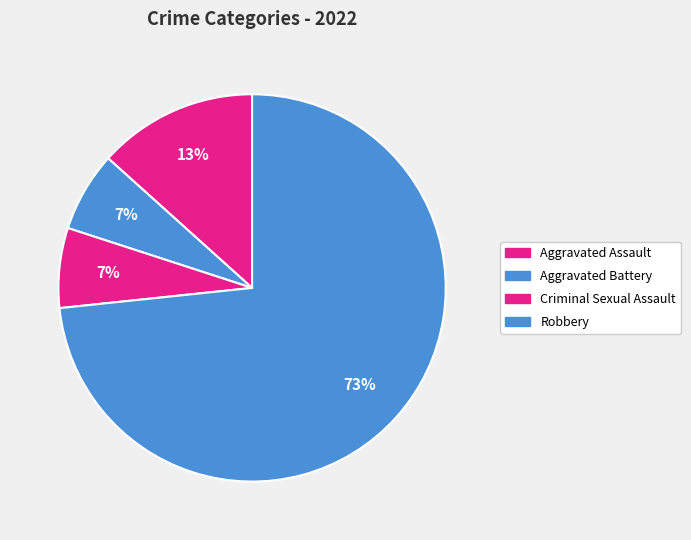

Count the number of slices in the pie.

4